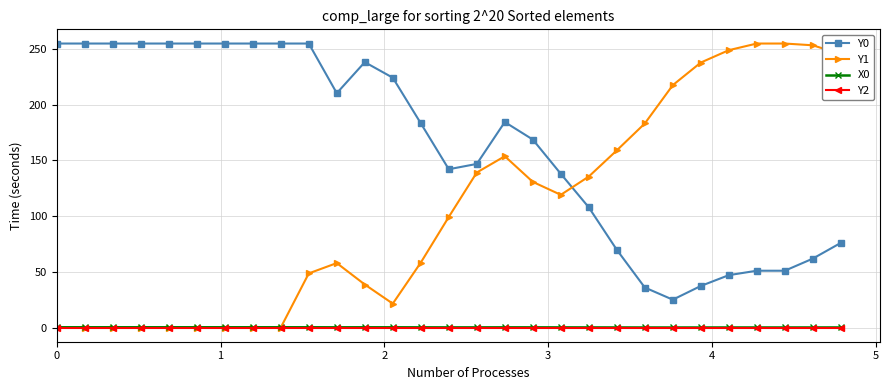

How many data points in Y0 are less than 183?

14